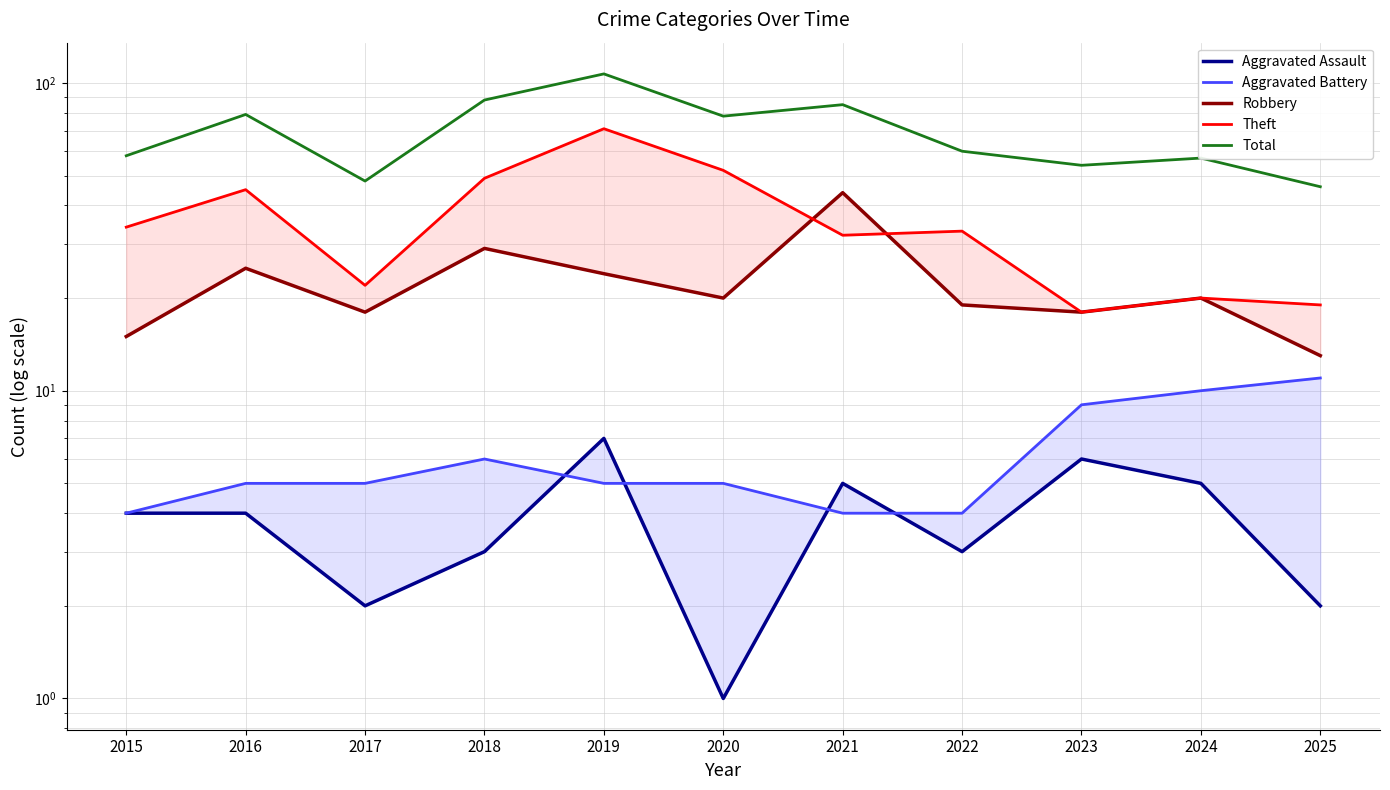

What is the difference between the maximum and minimum values in the Aggravated Assault series?

6